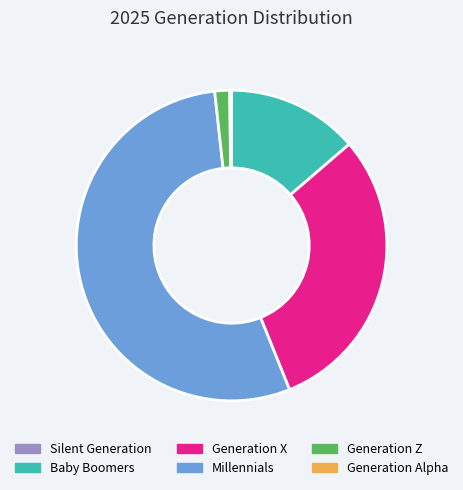

Which slice is the largest?

Millennials